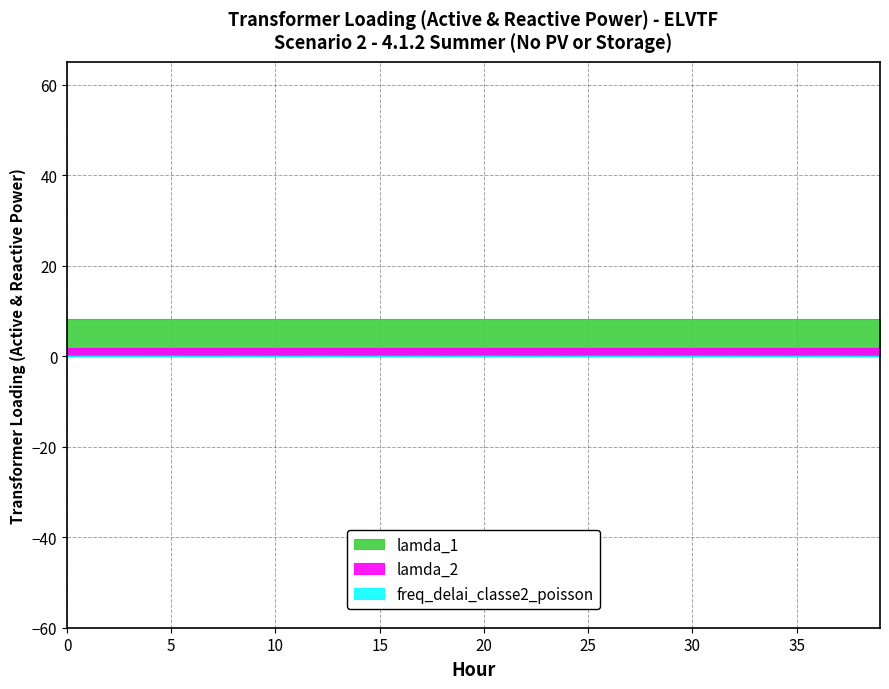

At how many categories does at least one series exceed 2?

40